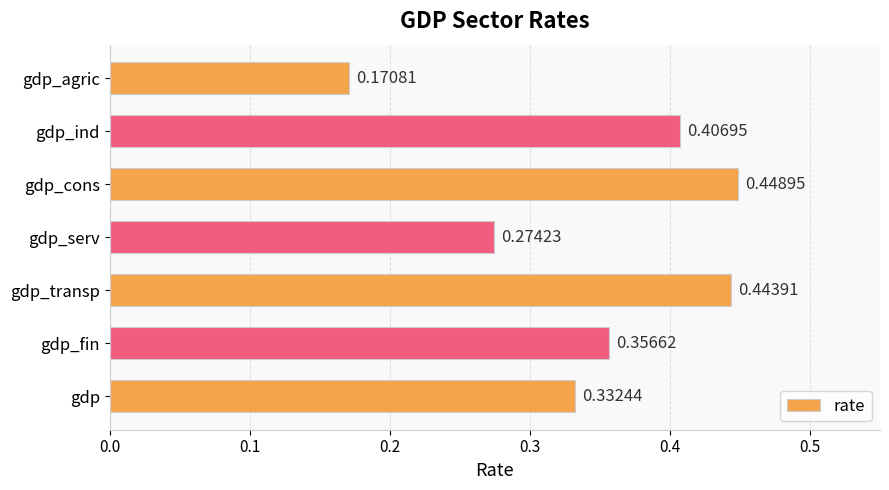

At which label is the value closest to 0?

gdp_agric